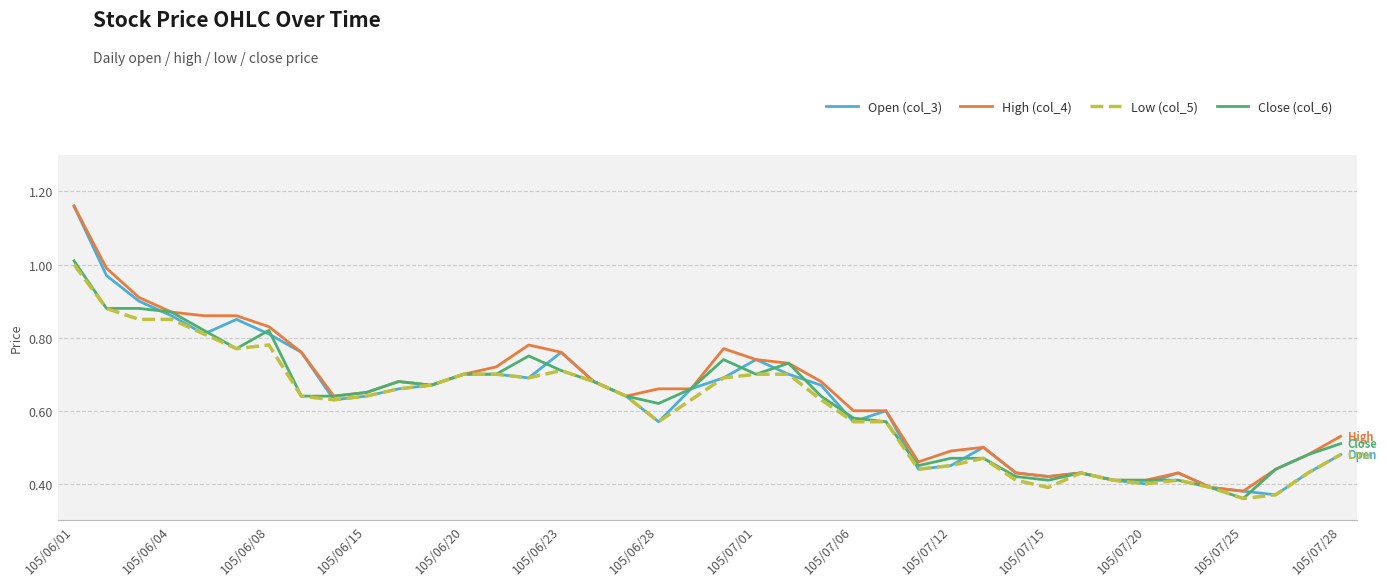

Which series has the widest spread of values?

Open (col_3)